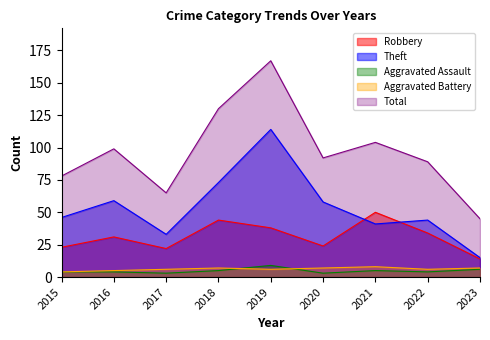

In Robbery, how many points are higher than both neighbors (excluding endpoints)?

3